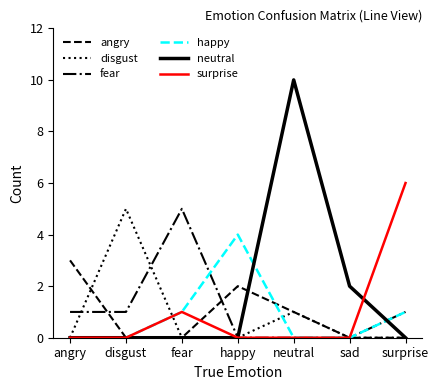

The fear series shows 5 at fear. True or false?

True